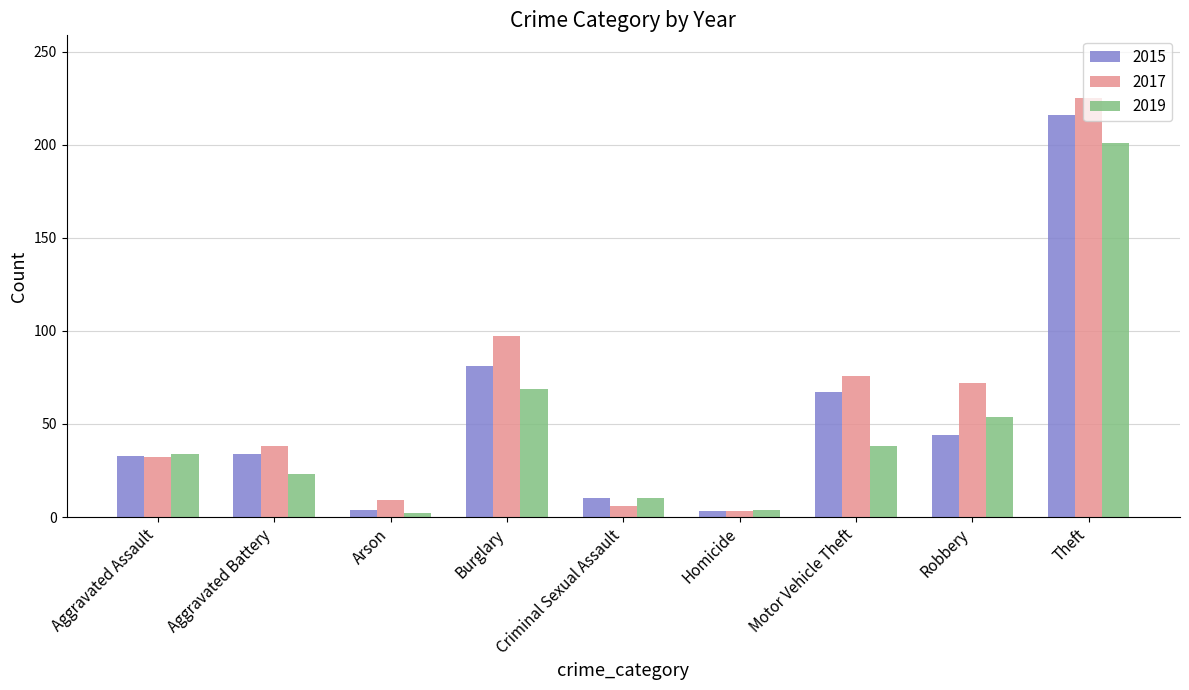

What is the maximum value shown in the chart?

225